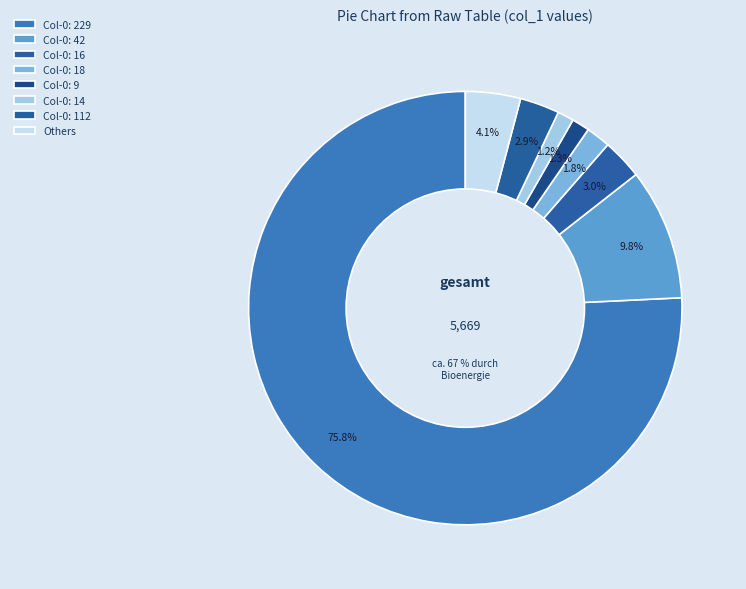

Does 3 represent more than half of the total?

No